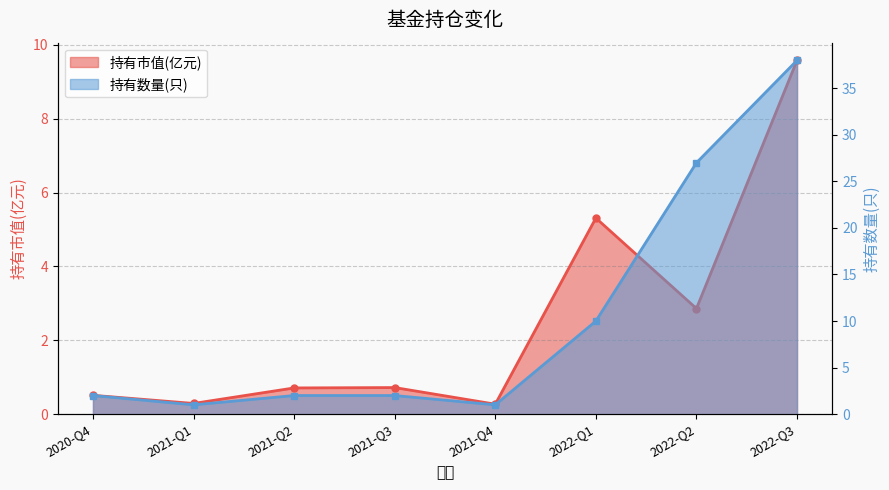

Which series has the largest range (max minus min)?

持有数量(只)